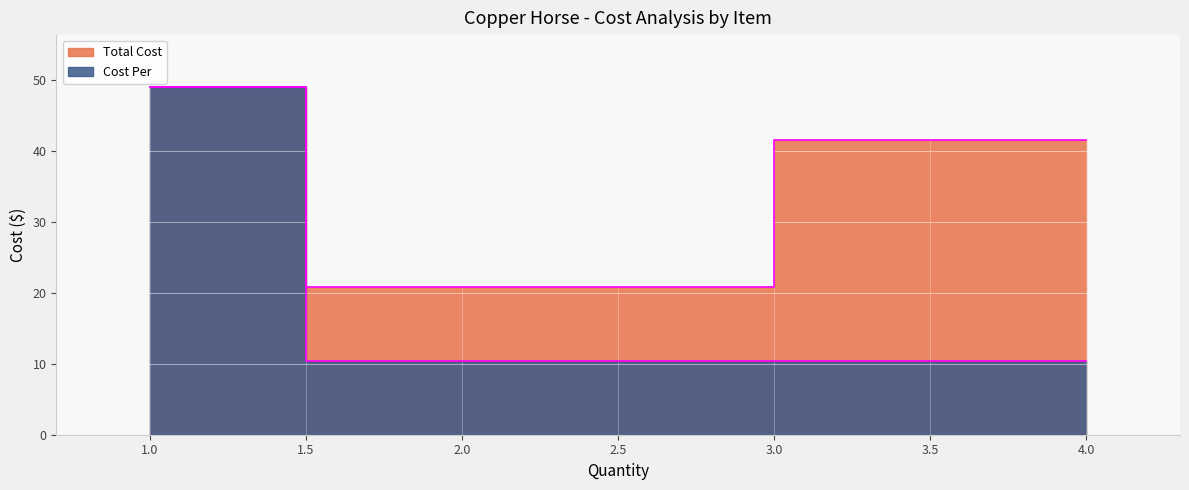

What is the difference between the maximum and minimum values?

38.6